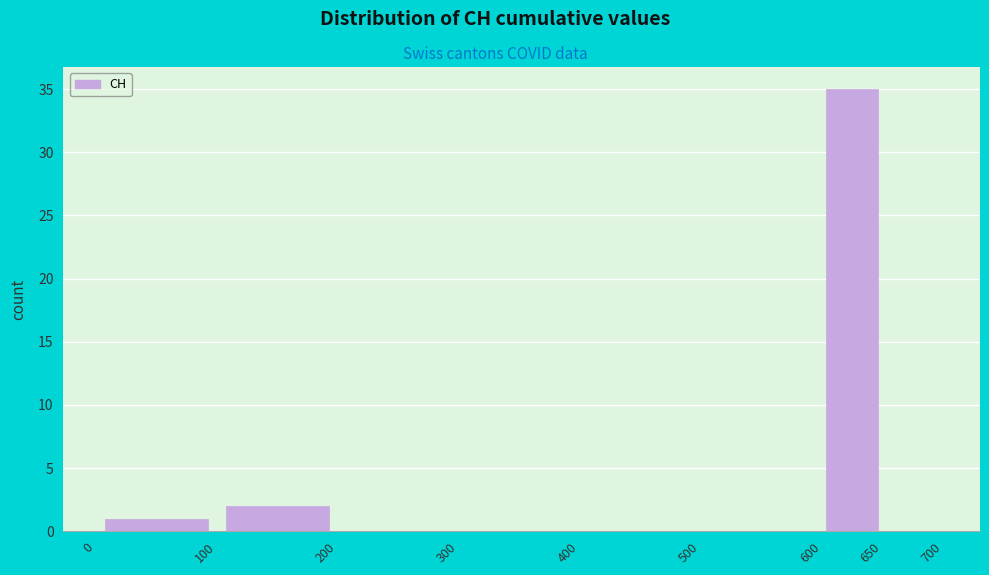

Over which range of the x-axis is the bar tallest?

600 to 650